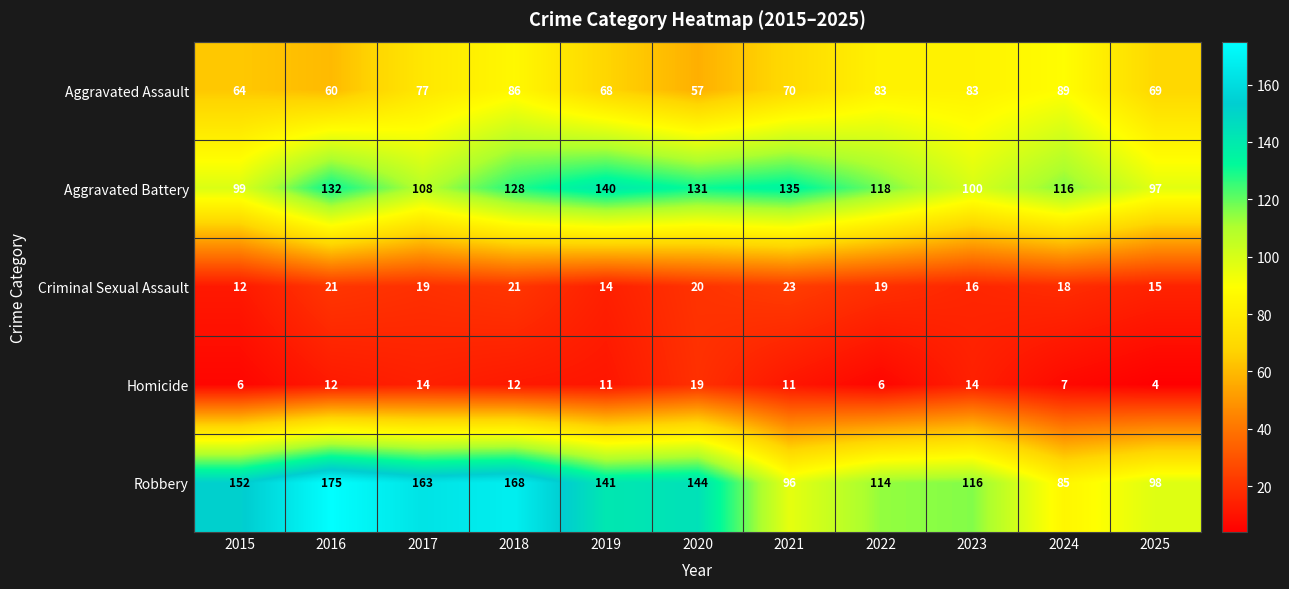

Rank the categories by Robbery value from lowest to highest.

2024, 2021, 2025, 2022, 2023, 2019, 2020, 2015, 2017, 2018, 2016